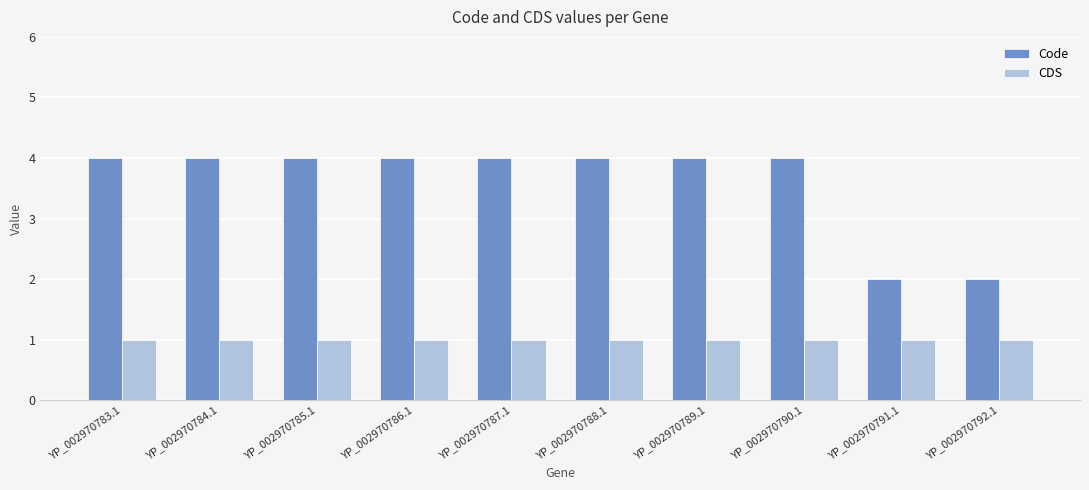

What is the spread (max minus min) of values at YP_002970791.1?

1